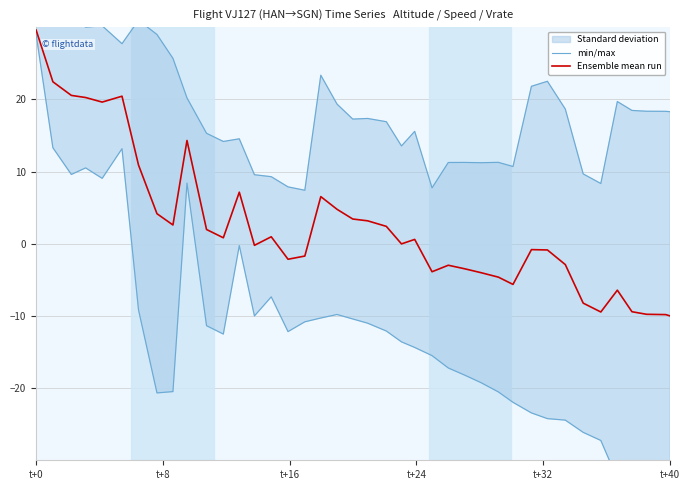

What is the average value of the min/max series?

-13.1